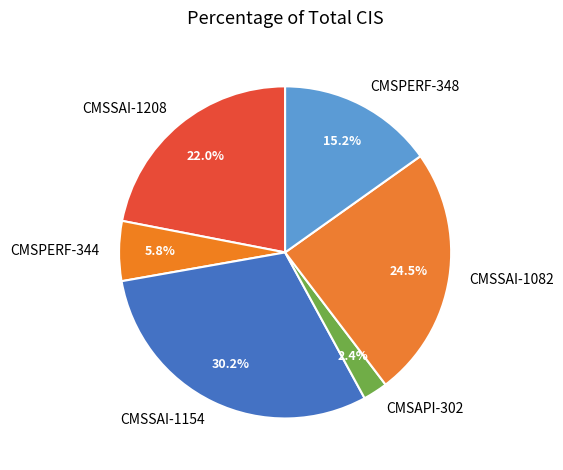

To the nearest percent, what portion does CMSSAI-1154 represent?

30%